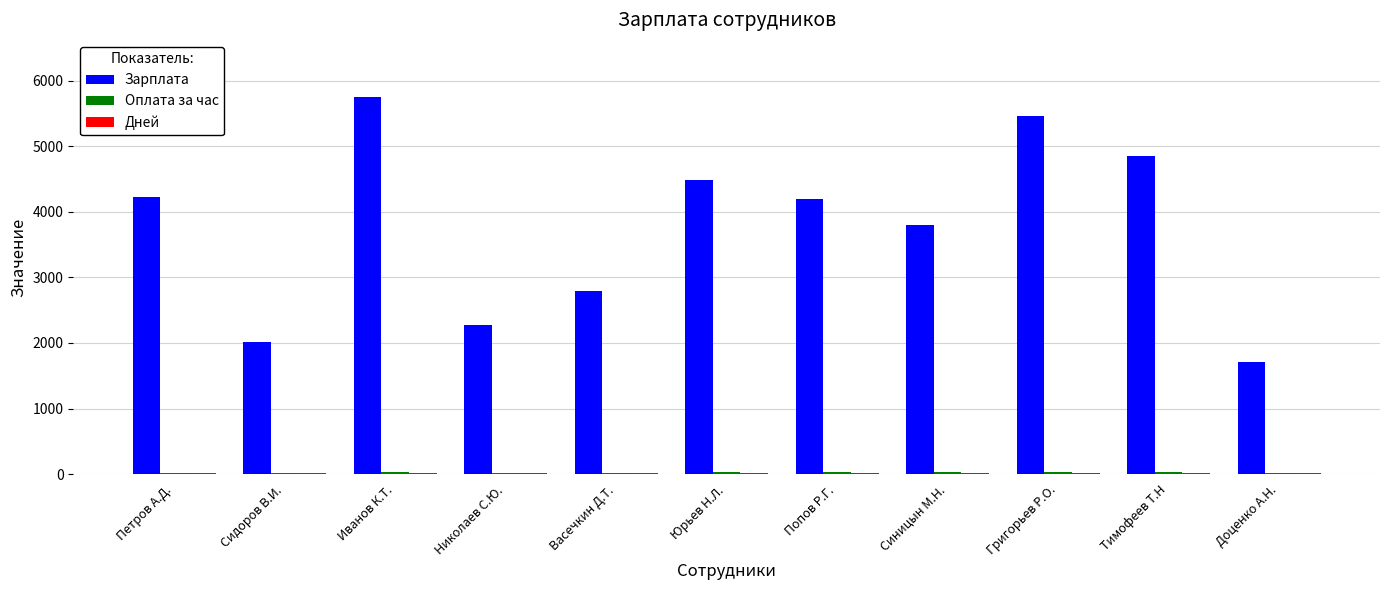

At which category does the chart reach its peak across all series?

Иванов К.Т.